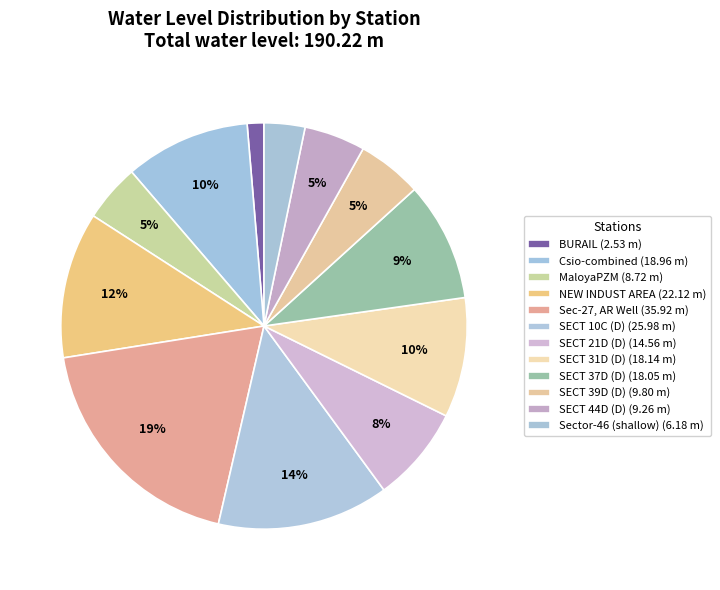

Count the number of slices in the pie.

12